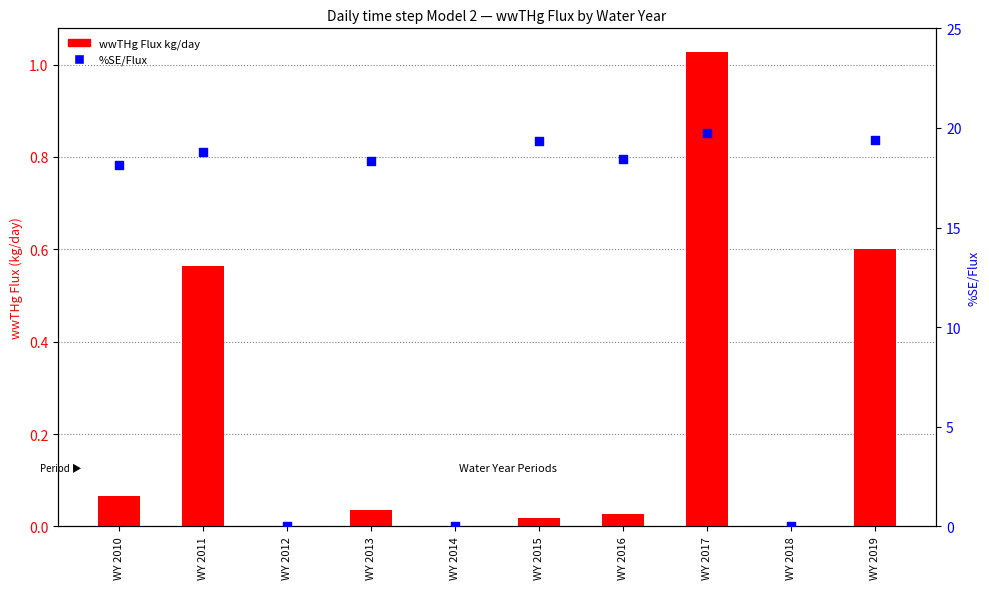

What is the total value across all series at WY 2015?

19.4